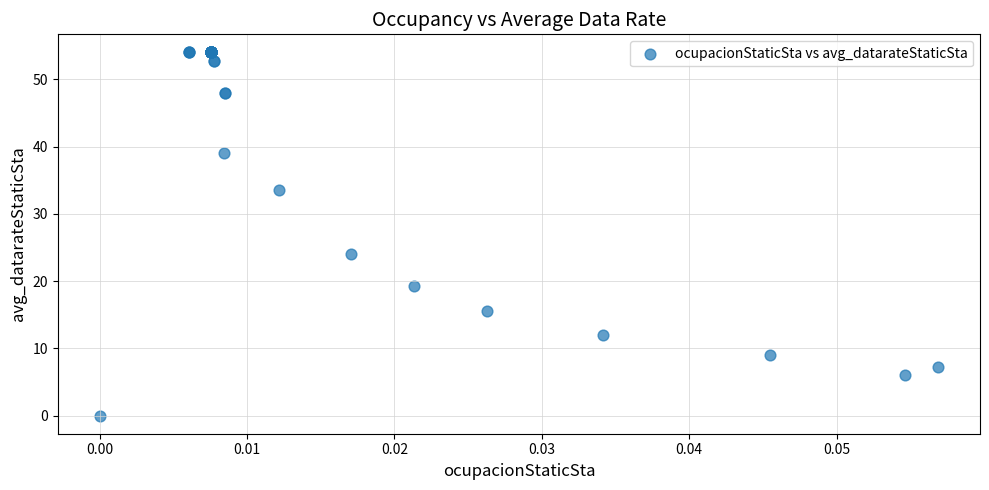

What Y value in the scatter plot is closest to 27?

24.0